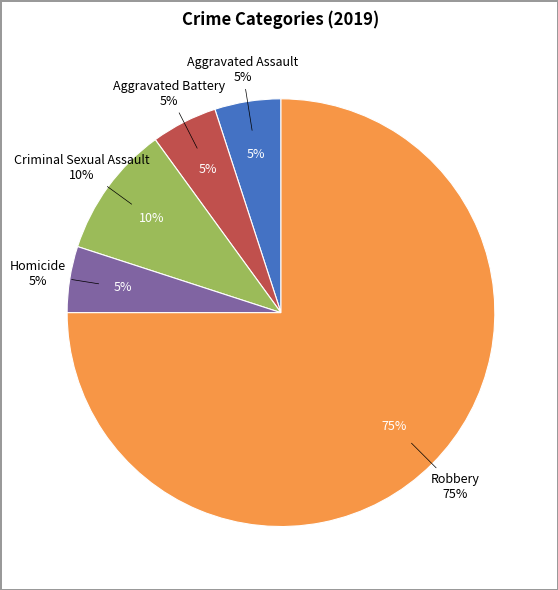

To the nearest percent, what is the combined percentage of Aggravated Assault and Robbery?

80%